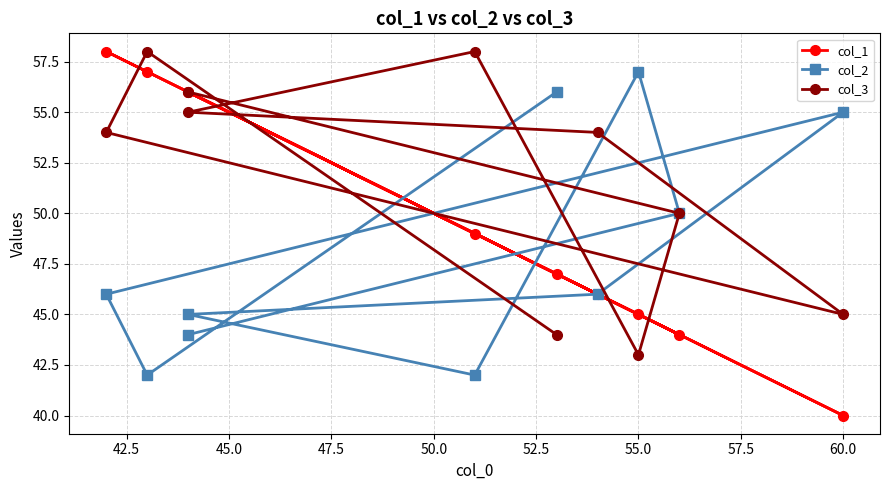

How many categories are shown in the chart?

10